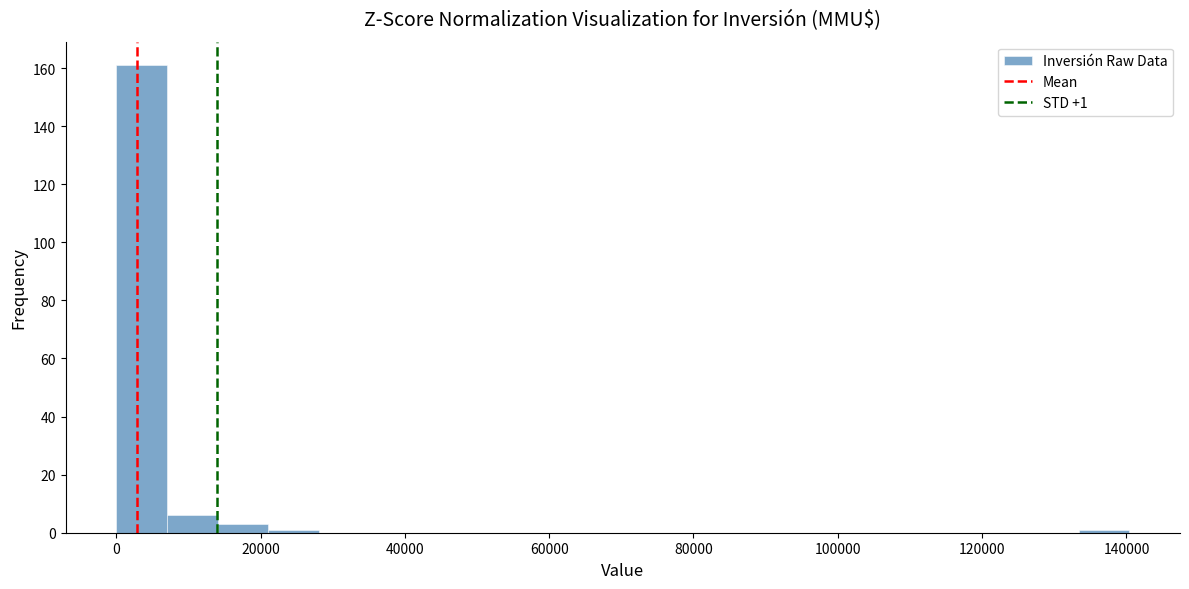

Around what value on the x-axis is the tallest bar? Give the approximate position of its centre, as read against the axis.

4000